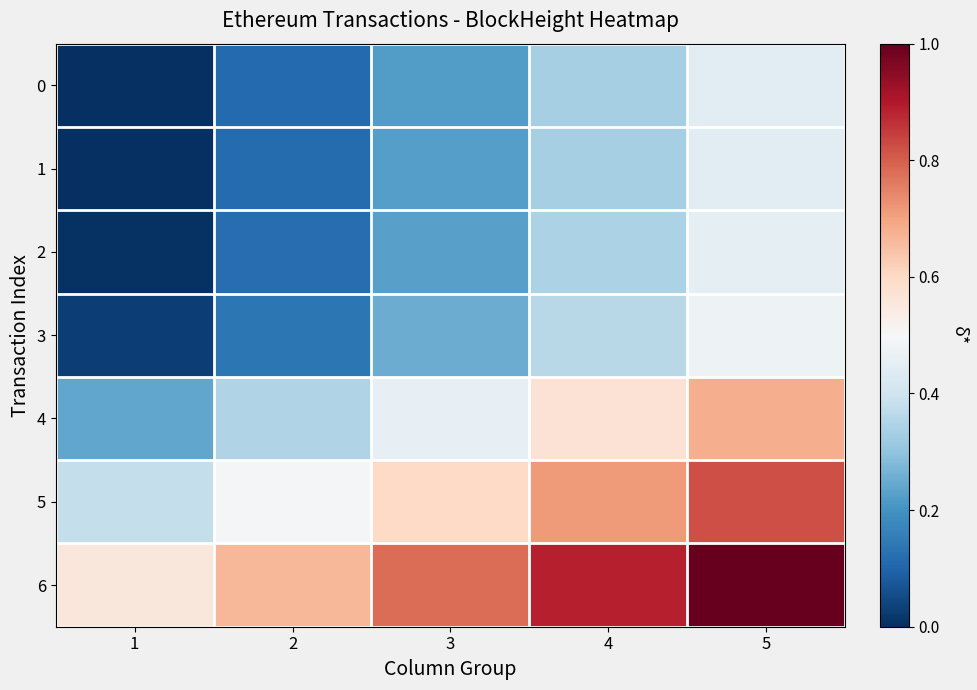

Reading left to right, list all the values displayed in this chart.

0: 1=0.0	2=0.1	3=0.2	4=0.3	5=0.4
1: 1=0.0	2=0.1	3=0.2	4=0.3	5=0.4
2: 1=0.0	2=0.1	3=0.2	4=0.3	5=0.5
3: 1=0.0	2=0.1	3=0.3	4=0.4	5=0.5
4: 1=0.2	2=0.3	3=0.5	4=0.6	5=0.7
5: 1=0.4	2=0.5	3=0.6	4=0.7	5=0.8
6: 1=0.6	2=0.7	3=0.8	4=0.9	5=1.0